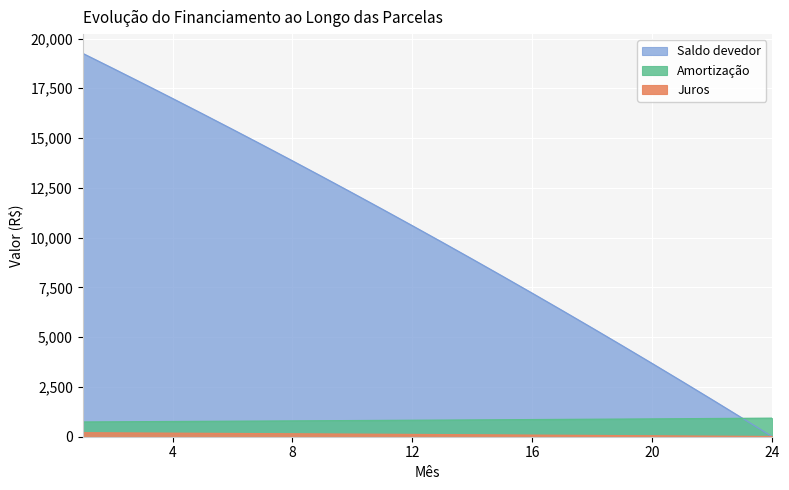

Reading right to left, transcribe all the data shown in this chart.

Juros: 0.0	932.1	1855.1	2768.8	3673.6	4569.4	5456.3	6334.4	7203.8	8064.6	8916.9	9760.8	10596.3	11423.5	12242.6	13053.5	13856.4	14651.4	15438.5	16217.8	16989.3	17753.3	18509.6	19258.5
Amortização: 932.1	922.9	913.8	904.7	895.8	886.9	878.1	869.4	860.8	852.3	843.9	835.5	827.2	819.0	810.9	802.9	795.0	787.1	779.3	771.6	763.9	756.4	748.9	741.5
Saldo devedor: 9.3	18.6	27.7	36.7	45.7	54.6	63.3	72.0	80.6	89.2	97.6	106.0	114.2	122.4	130.5	138.6	146.5	154.4	162.2	169.9	177.5	185.1	192.6	200.0